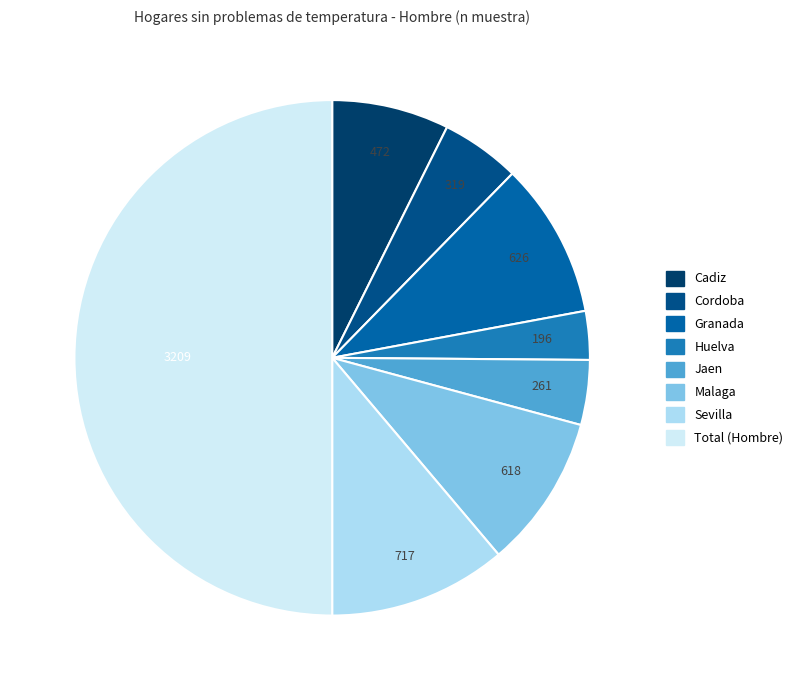

How many slices are in this pie chart?

8